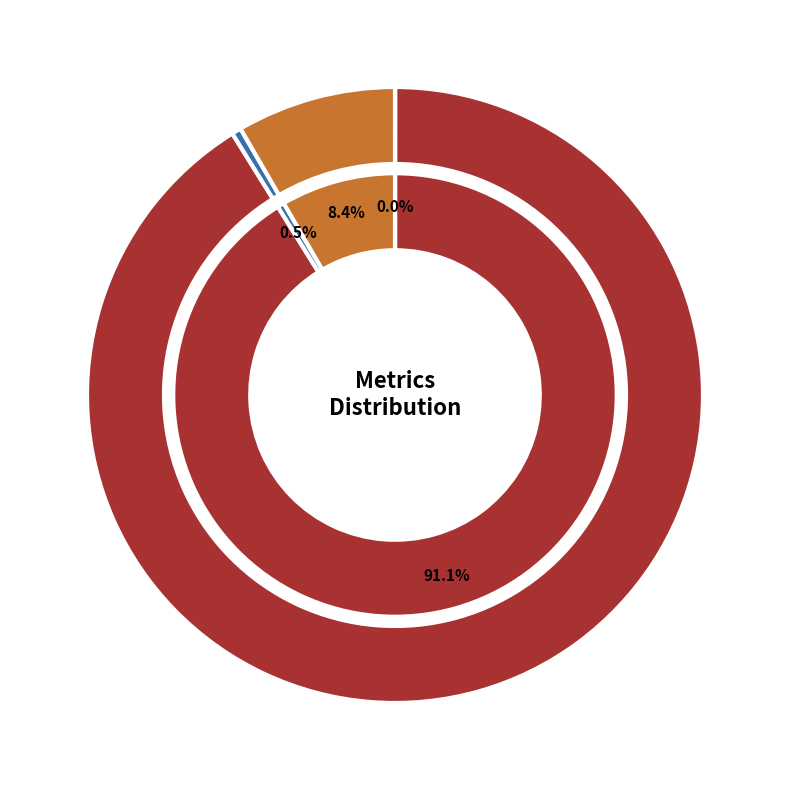

How much of the chart is everything except Inference Time?

91.6%